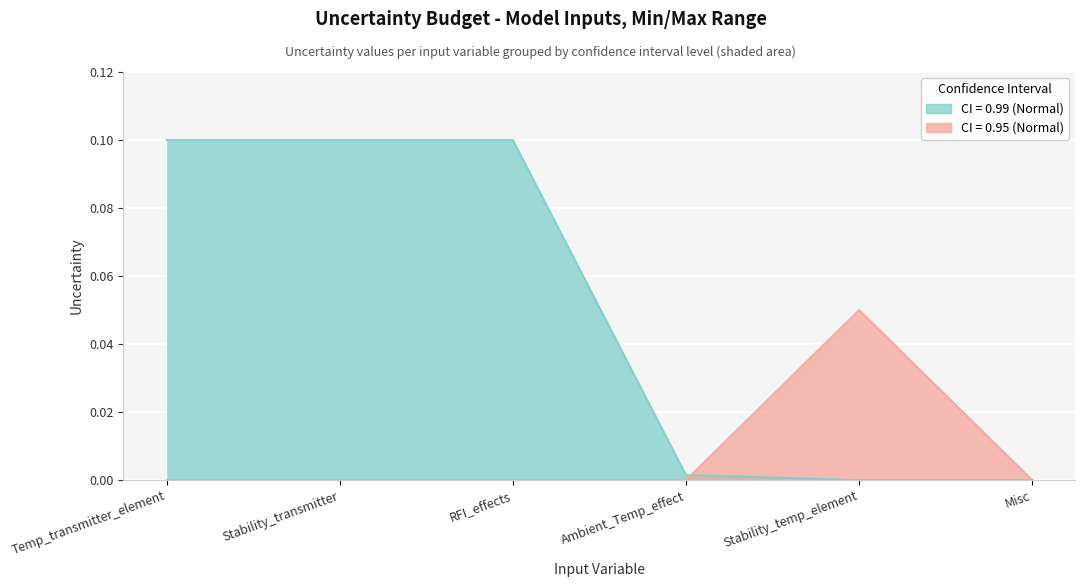

At which category does the data reach its first local peak?

Stability_temp_element